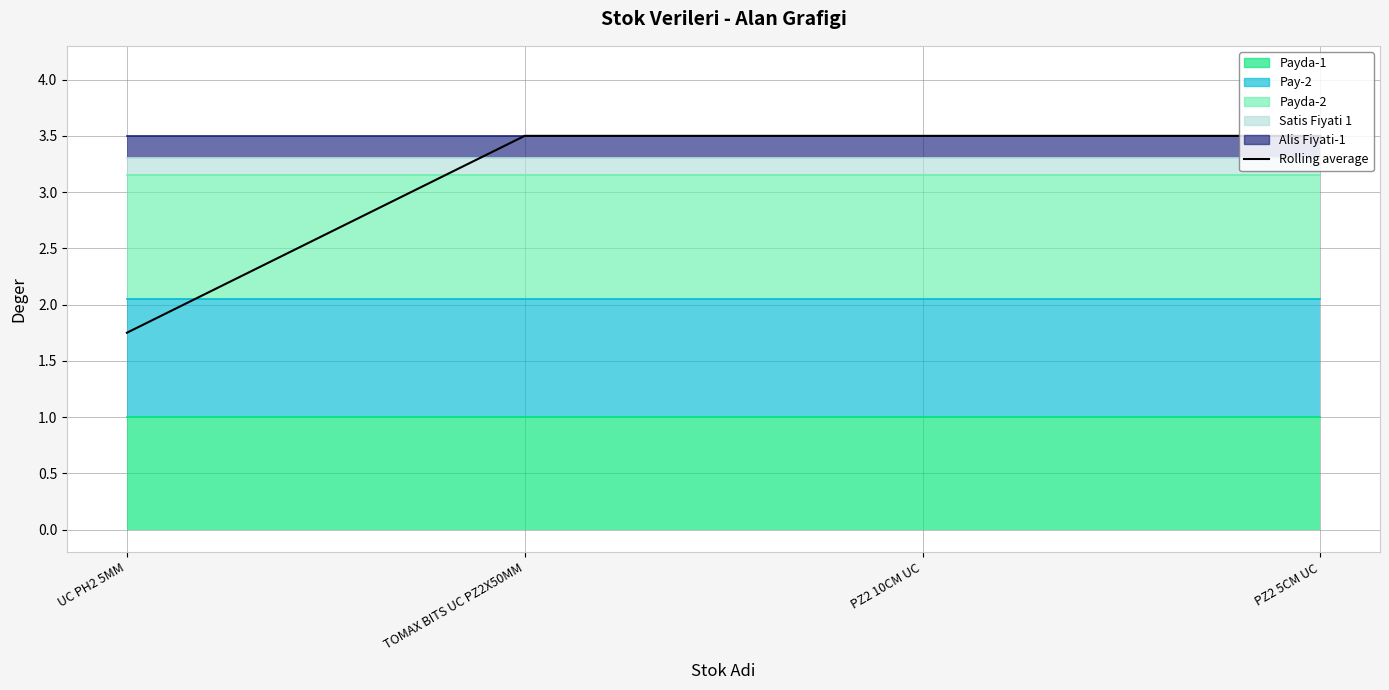

Reading left to right, extract all data points from this chart.

UC PH2 5MM=1.8	TOMAX BITS UC PZ2X50MM=3.5	PZ2 10CM UC=3.5	PZ2 5CM UC=3.5